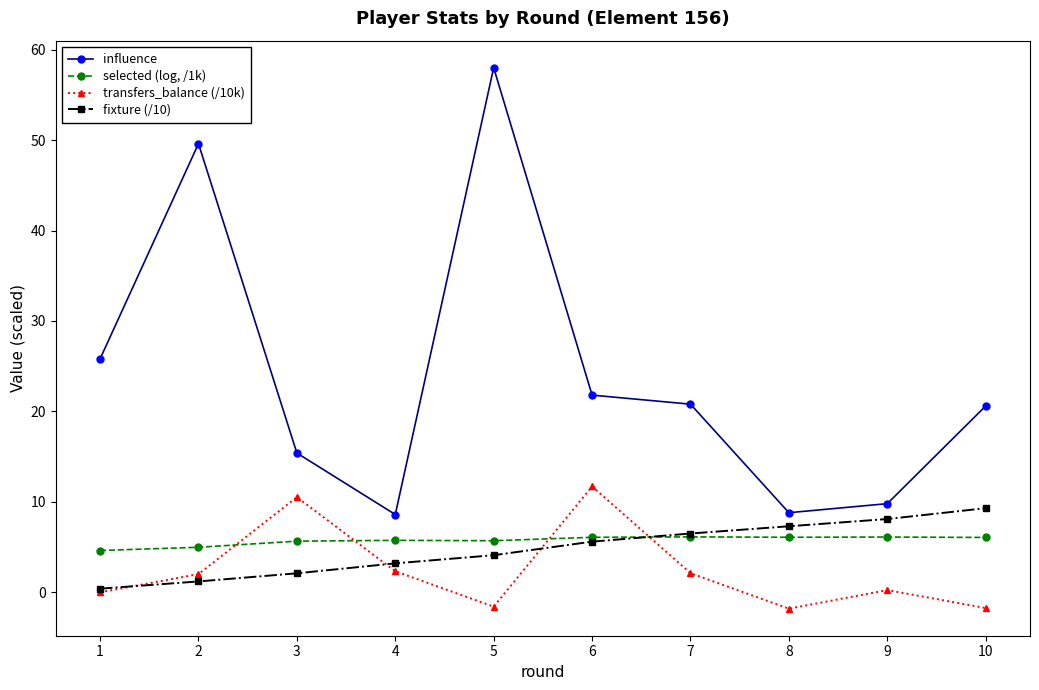

What is the spread (max minus min) of values at 3?

13.3